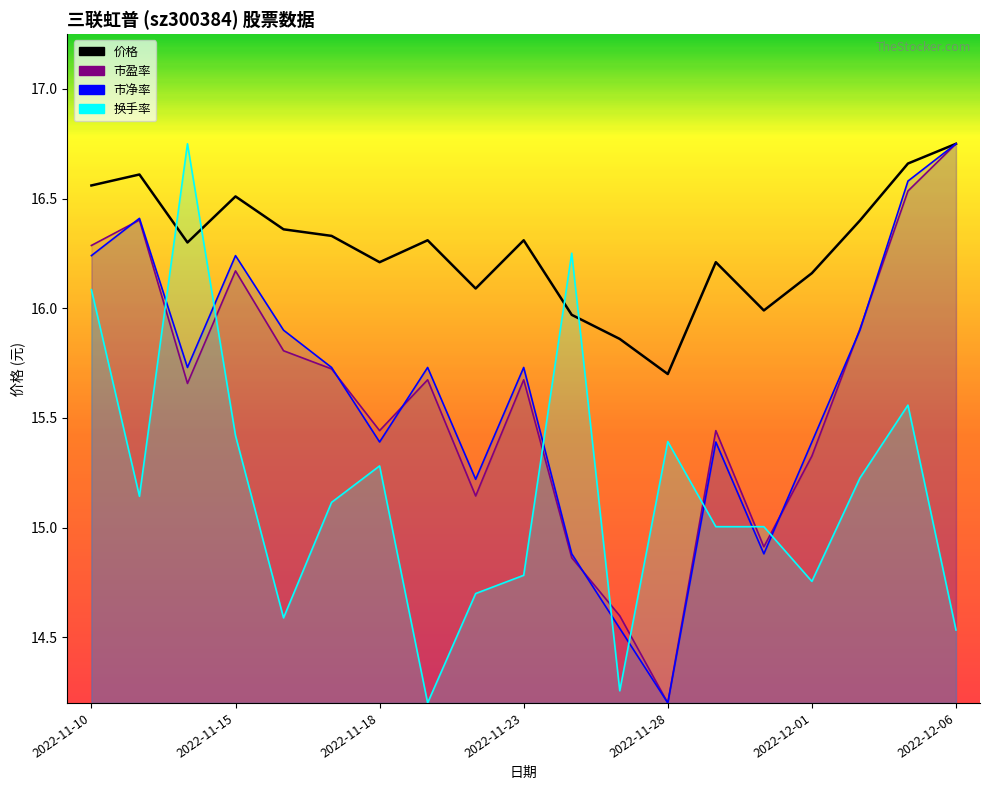

What is the sum of all values?

309.3